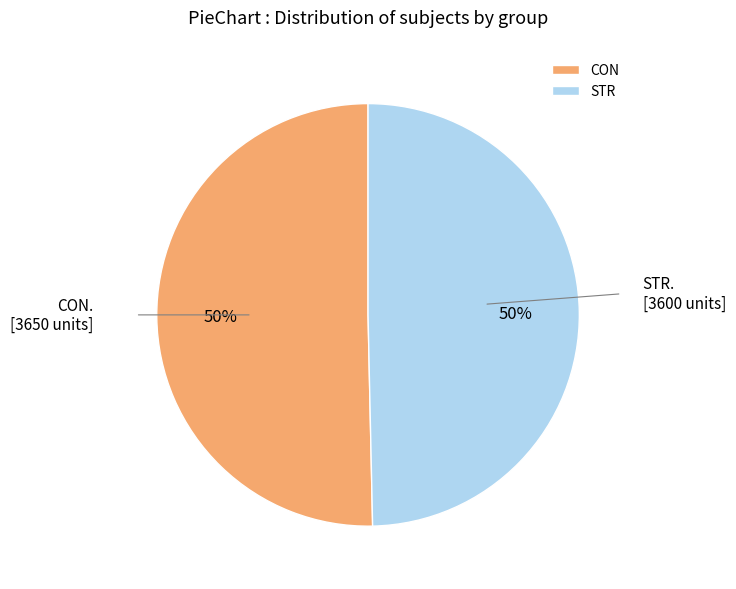

Do STR and CON together represent more than half of the pie?

Yes